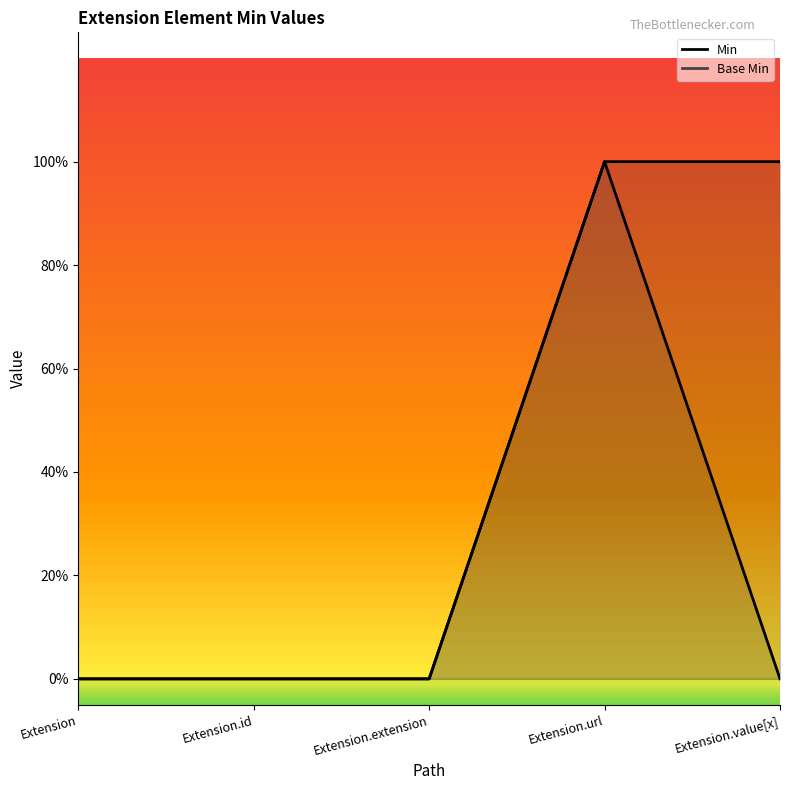

True or false: Min has more than 2 interior local peaks.

False